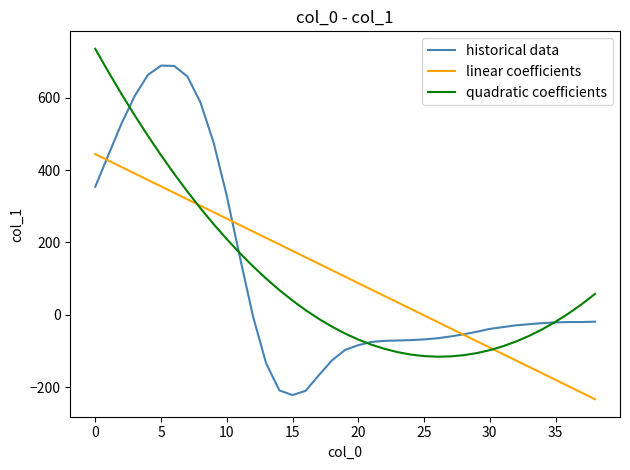

How many intersections are there between quadratic coefficients and historical data?

4